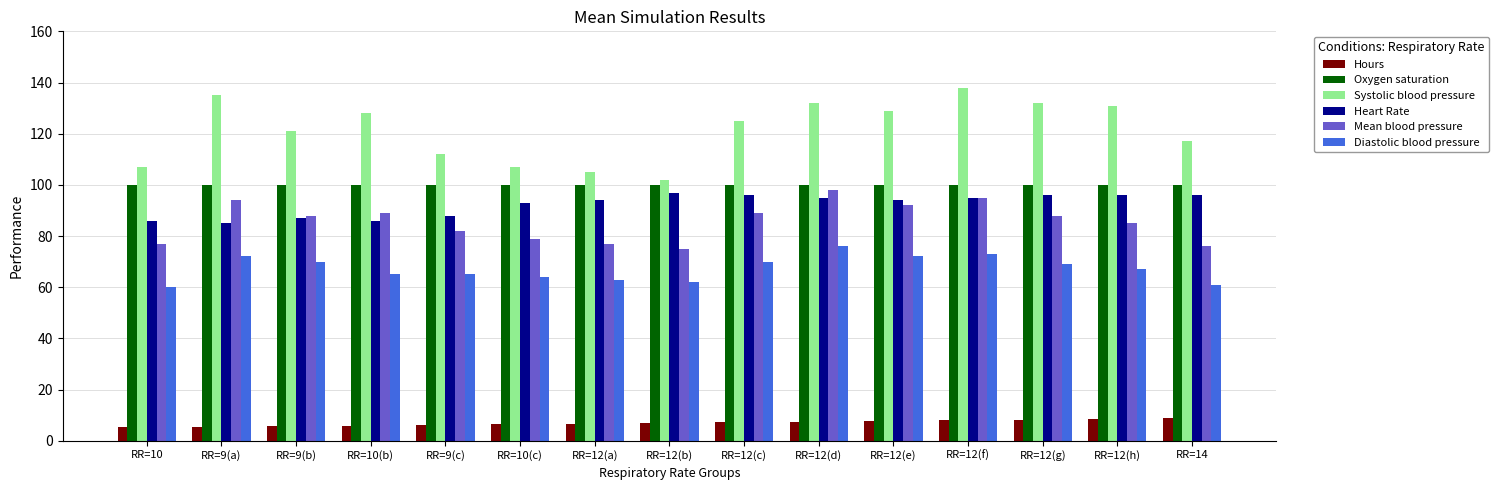

Which series changed the most between RR=12(d) and RR=12(g)?

Mean blood pressure